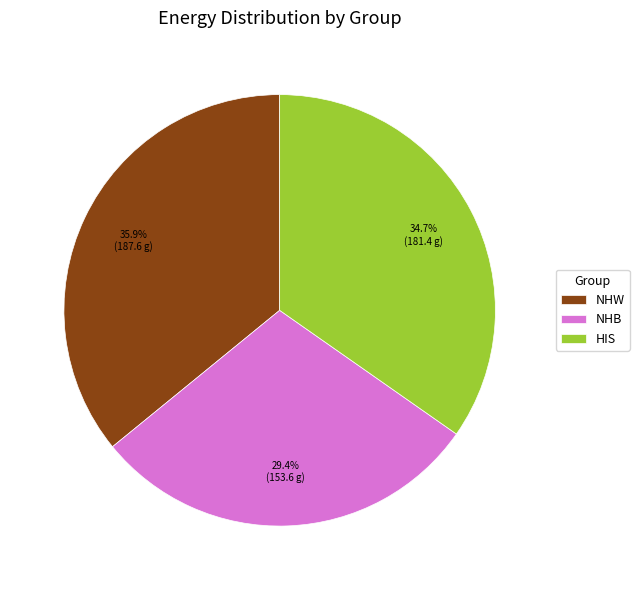

Approximately how many times larger is the value at HIS compared to NHW?

1.0